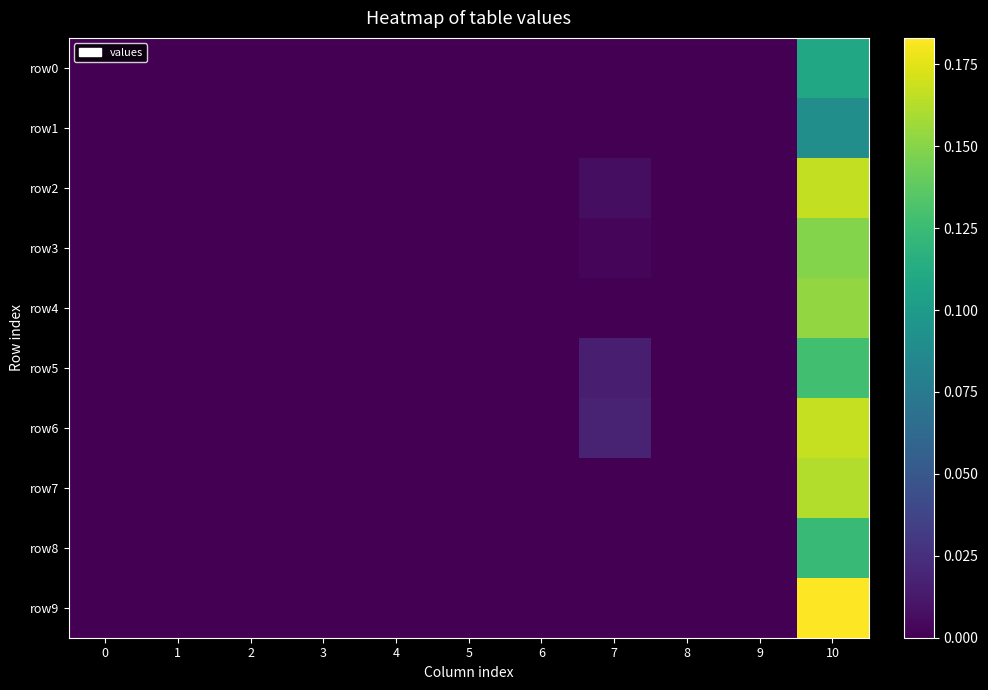

Which series has the widest spread of values?

row9